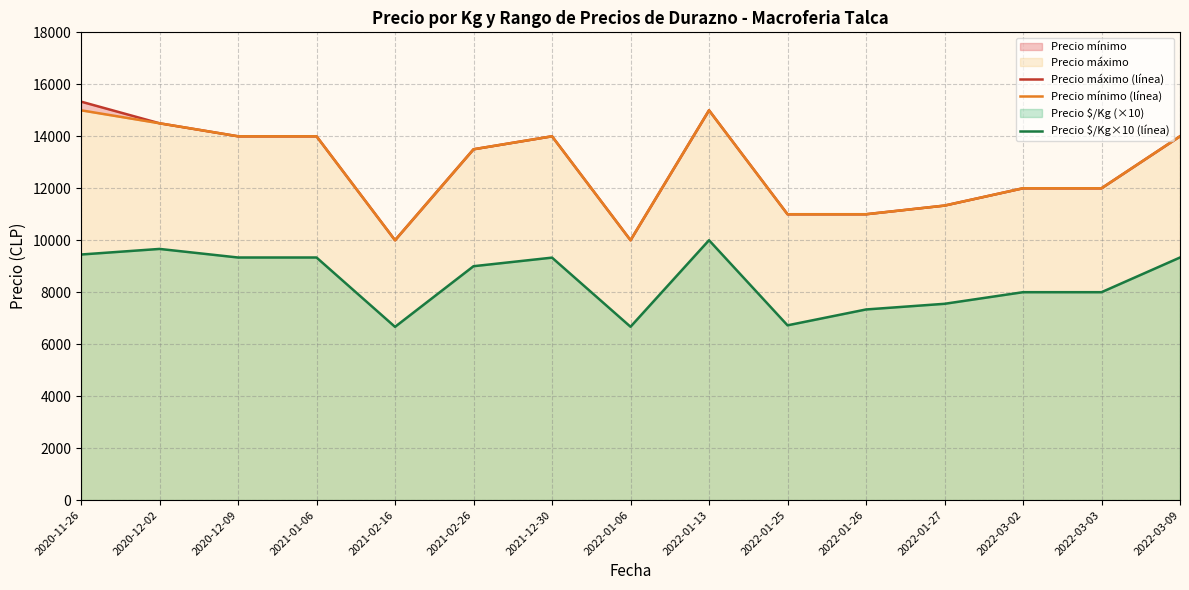

What is the average value of the Precio $/Kg×10 (línea) series?

8426.7